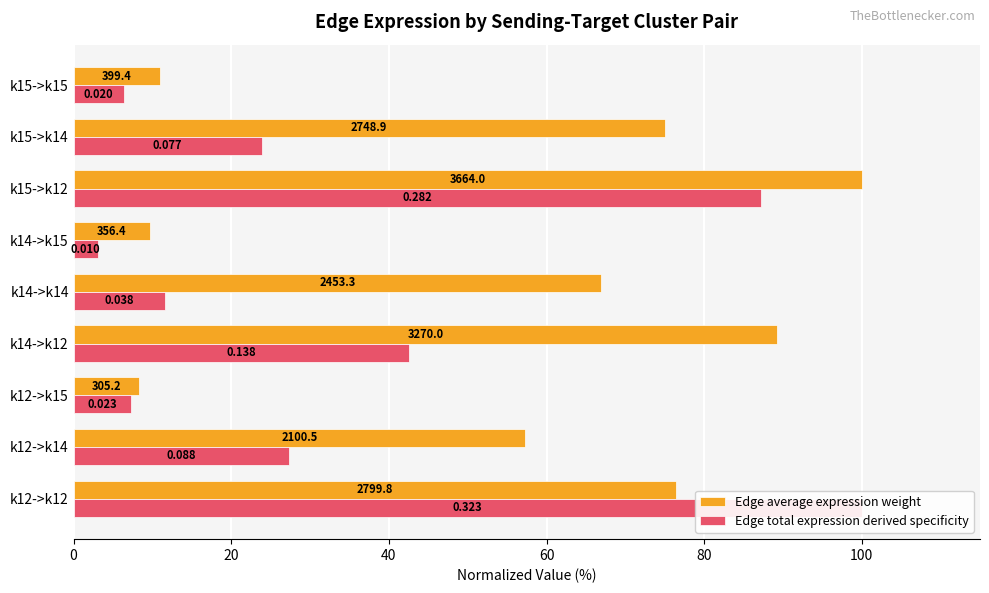

What position from the right is k15->k14?

2